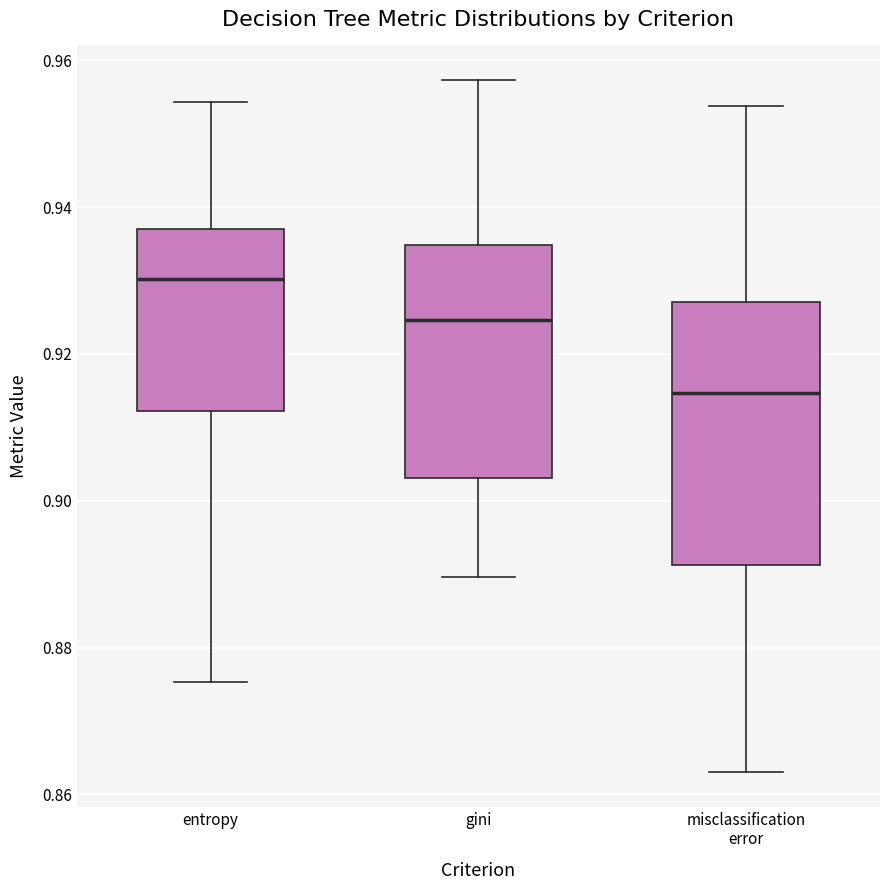

Comparing the boxes themselves (not the whiskers), which one is the tallest?

misclassification error